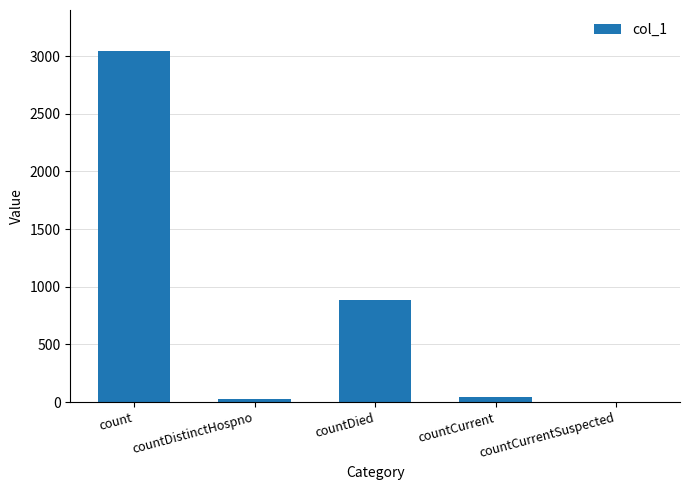

At which label is the value closest to 1523?

countDied